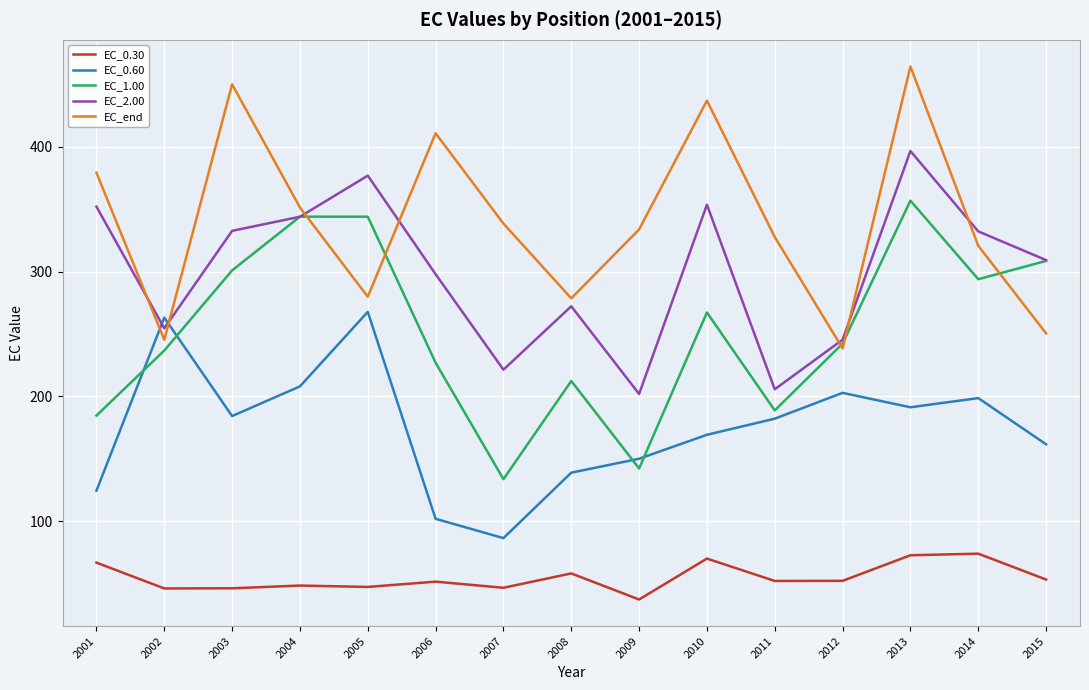

What is the sum of all EC_0.30 values?

821.1